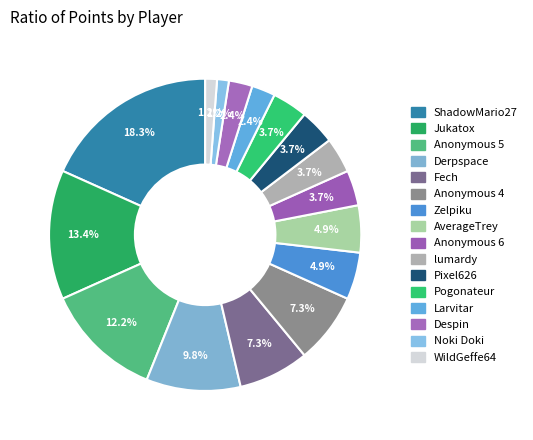

How many segments does this pie chart have?

16